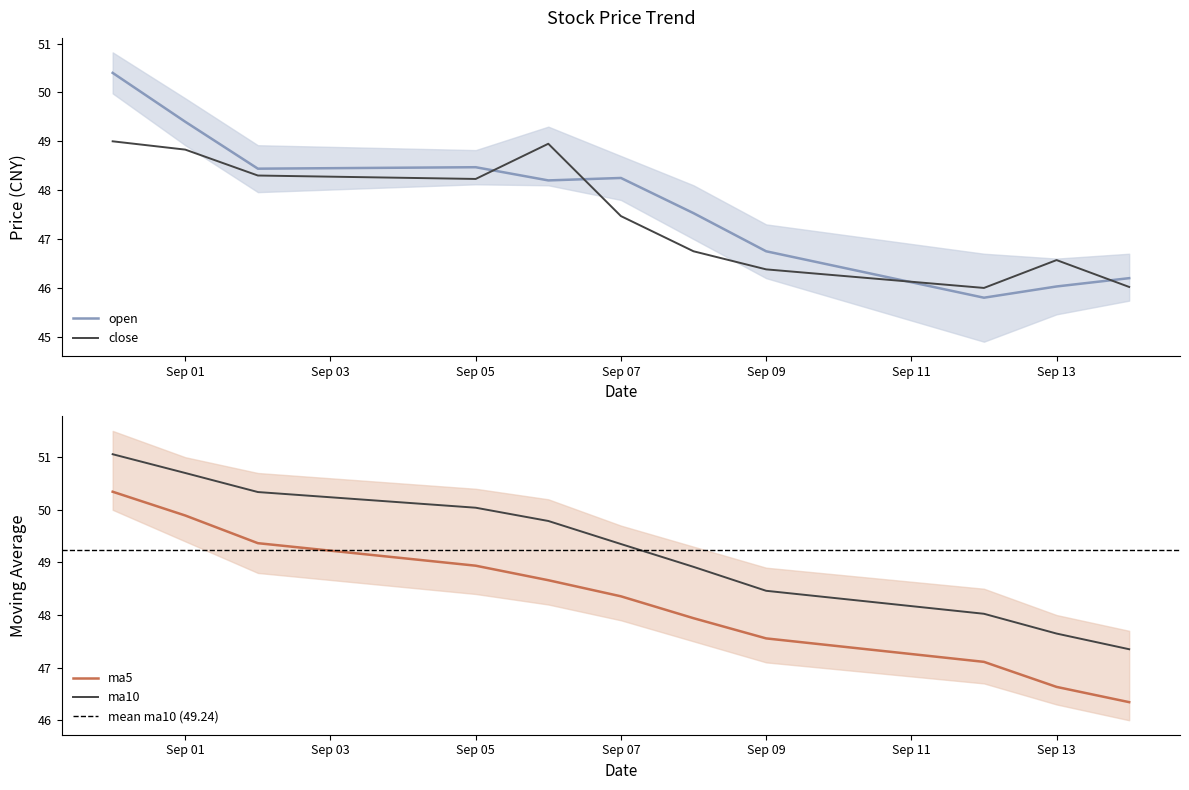

True or false: open and close intersect in this chart.

True